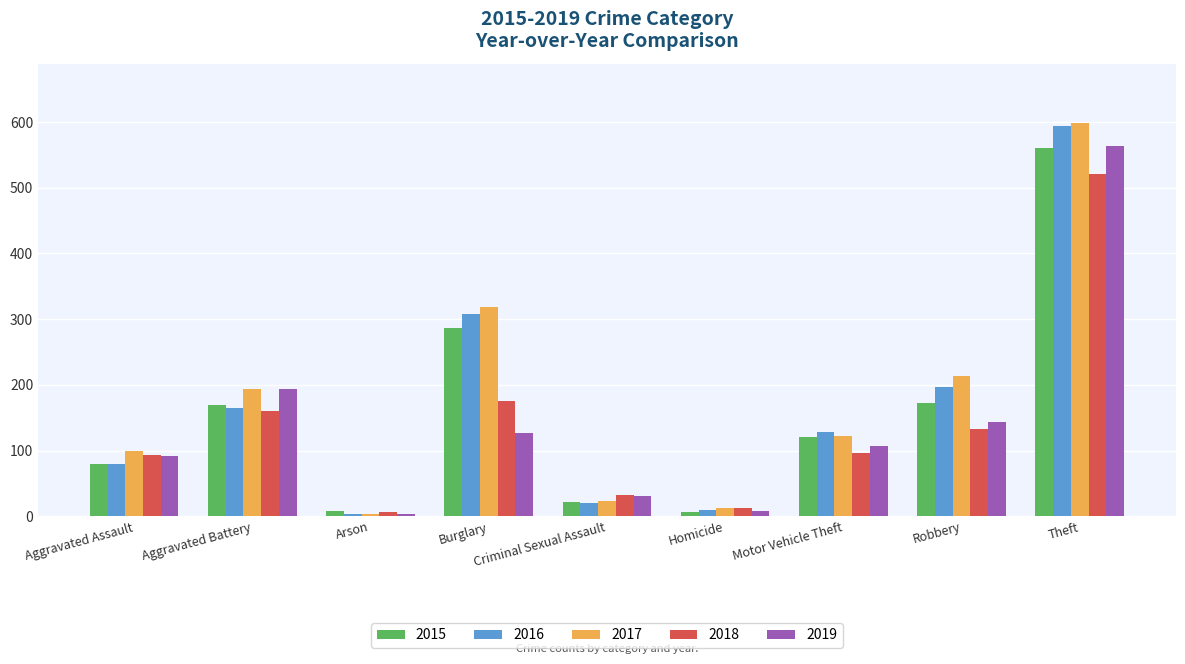

At which label does 2016 first exceed 128?

Aggravated Battery